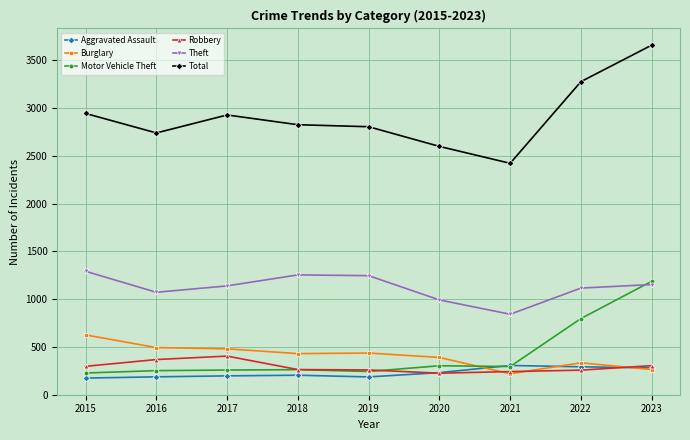

What is the difference between the maximum and minimum values in the Total series?

1237